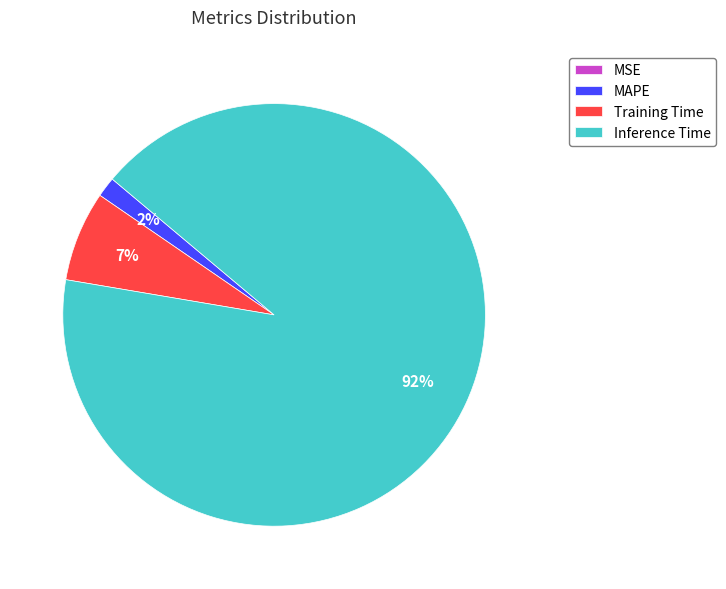

To the nearest percent, what is the average slice percentage?

25%